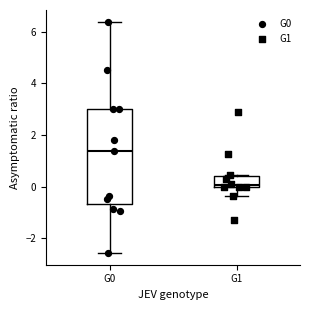

Which box is the tallest, from its lower edge to its upper edge?

G0